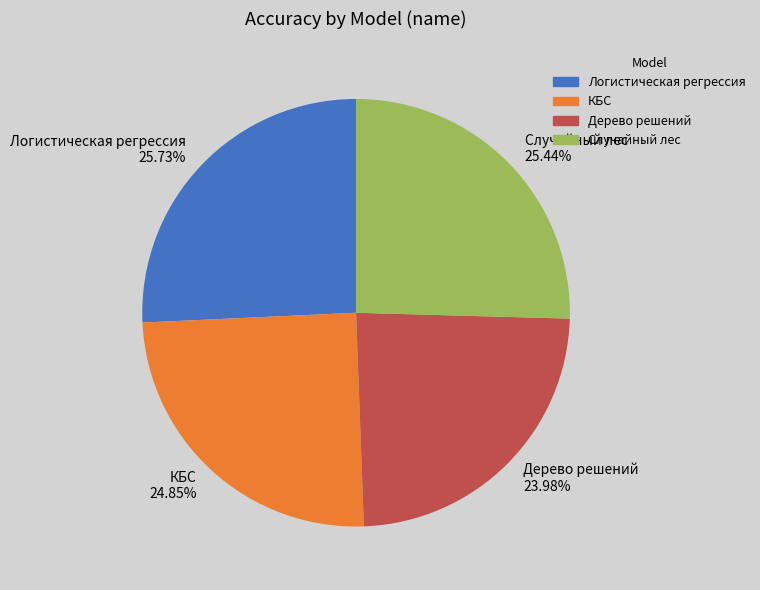

The КБС slice represents 25% of the pie. True or false?

True